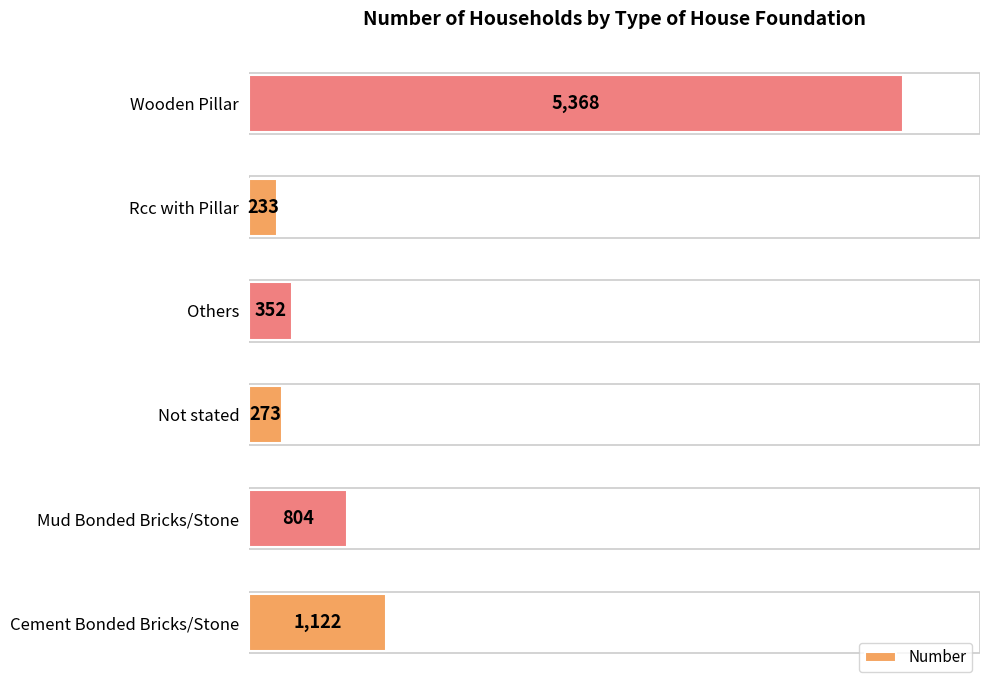

Reading bottom to top, what are all the values shown in this chart?

Cement Bonded Bricks/Stone=1122	Mud Bonded Bricks/Stone=804	Not stated=273	Others=352	Rcc with Pillar=233	Wooden Pillar=5368